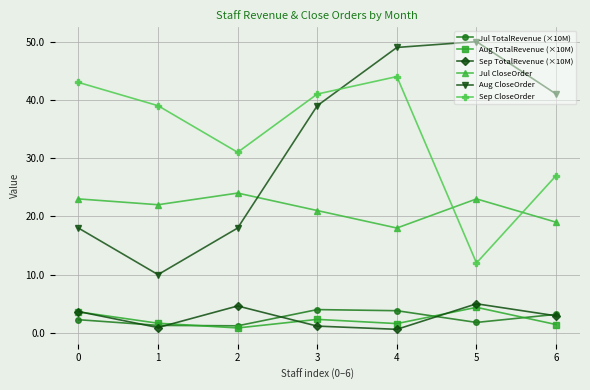

What is the value of the Aug TotalRevenue (×10M) point at the 5th from the left?

1.6